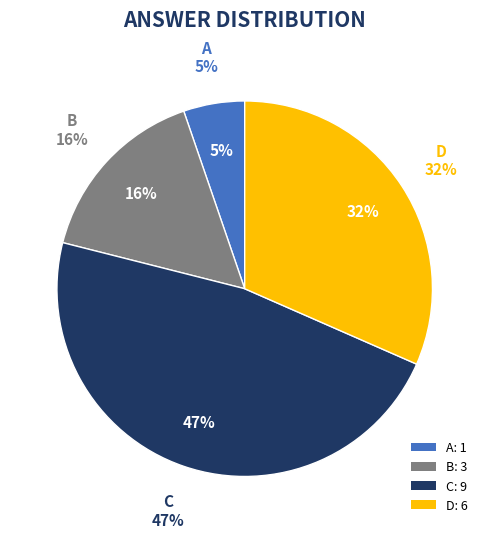

To the nearest percent, what percentage of the pie is B?

16%